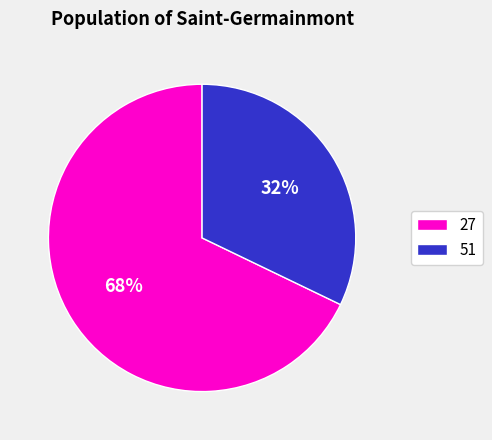

To the nearest percent, what is the average slice percentage?

50%